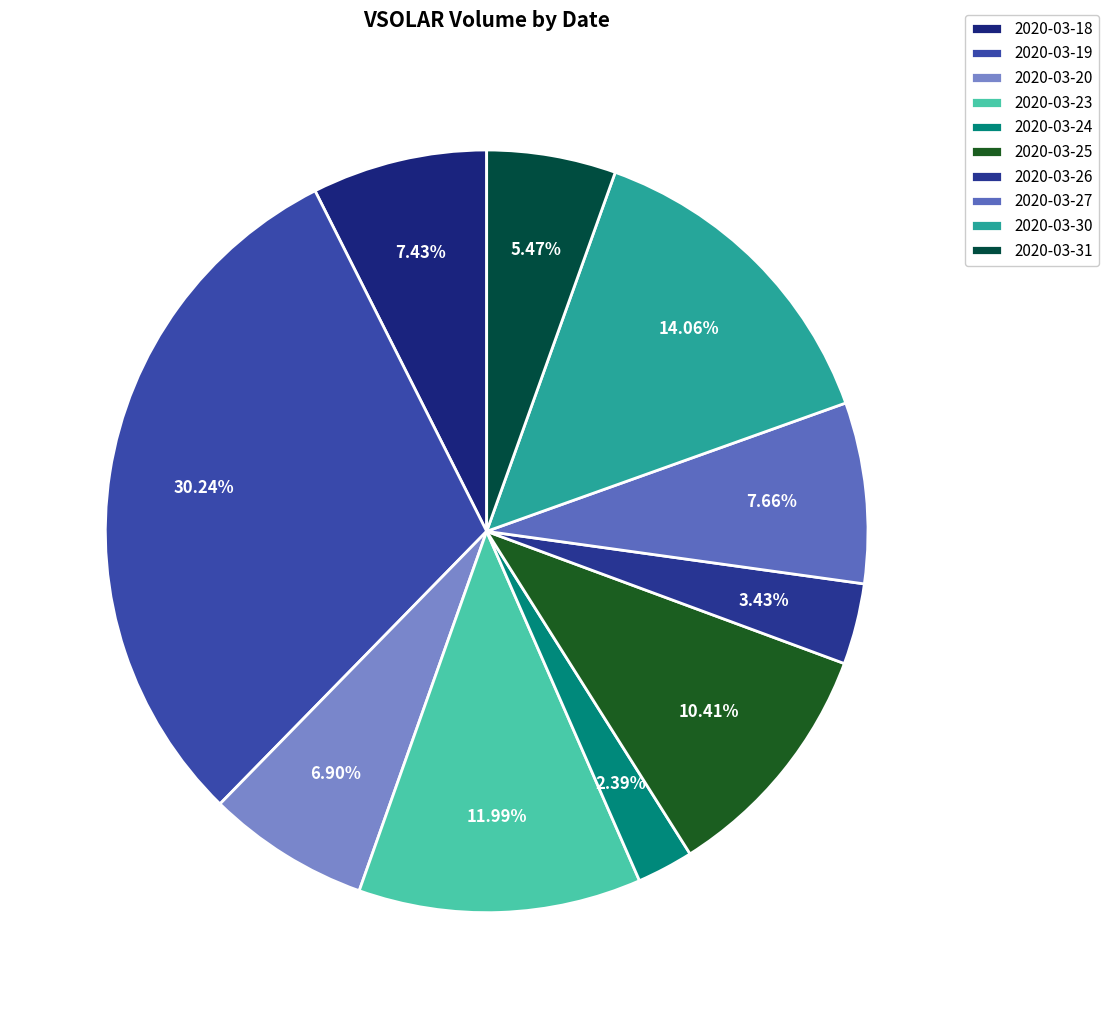

Does 2020-03-25 represent more than half of the total?

No